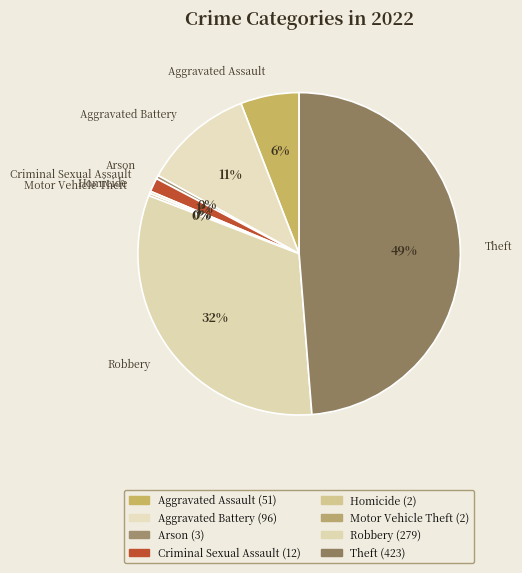

Does any single category account for the majority?

No